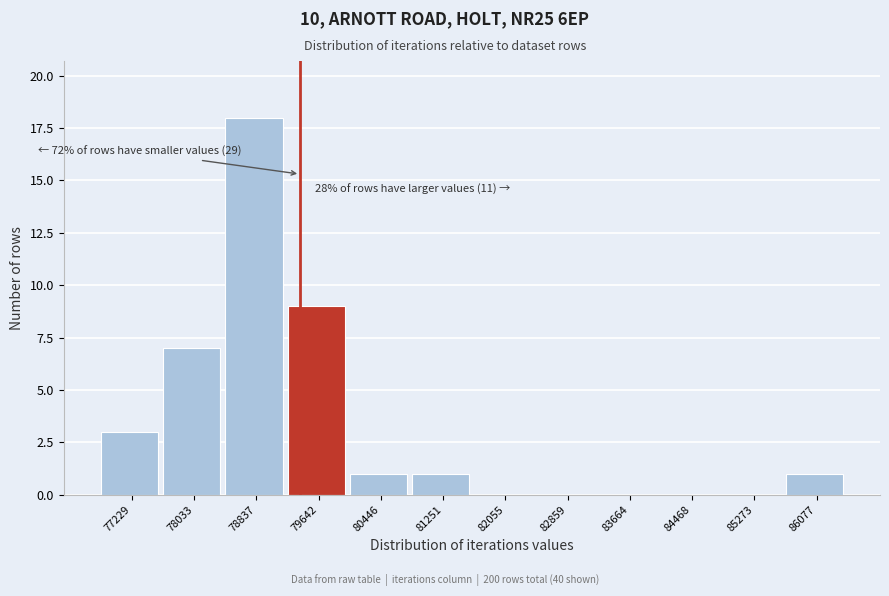

Reading left to right, what are all the values shown in this chart?

77229=3	78033=7	78837=18	79642=9	80446=1	81251=1	82055=0	82859=0	83664=0	84468=0	85273=0	86077=1